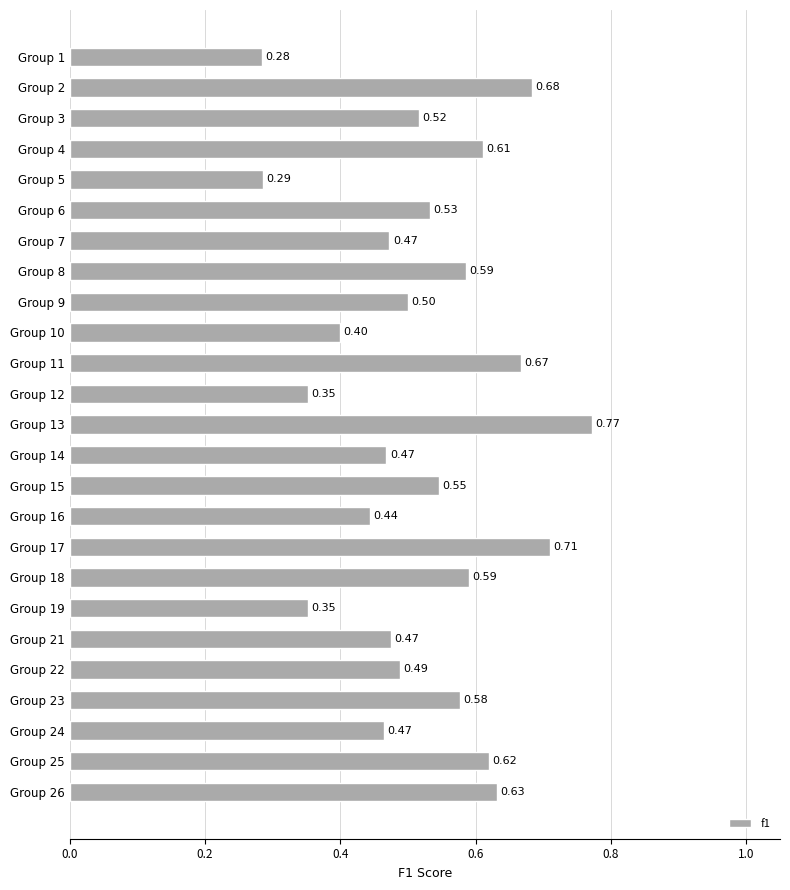

What is the sum of the values at Group 9 and Group 18?

1.1